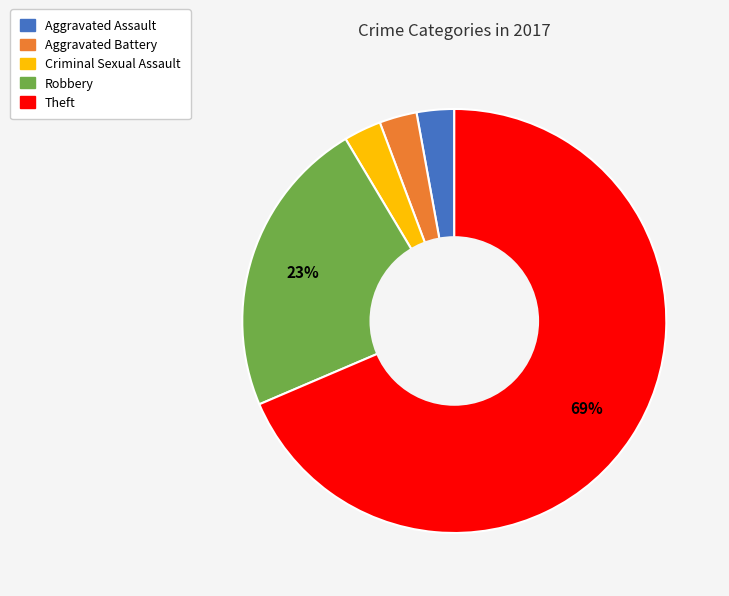

To the nearest percent, what is the difference between the Criminal Sexual Assault and Robbery slice percentages?

20%